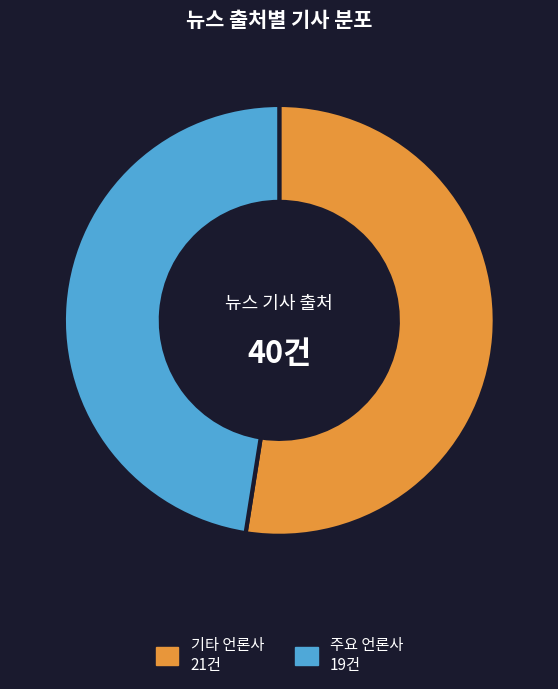

Is there any slice that represents more than half of the pie?

Yes